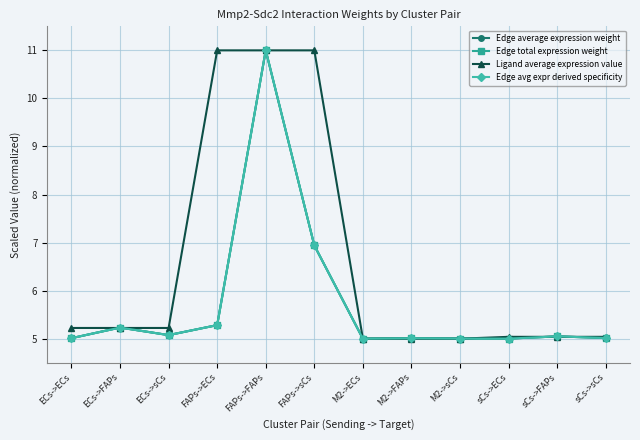

The Edge avg expr derived specificity series shows 3.5 at sCs->sCs. True or false?

False